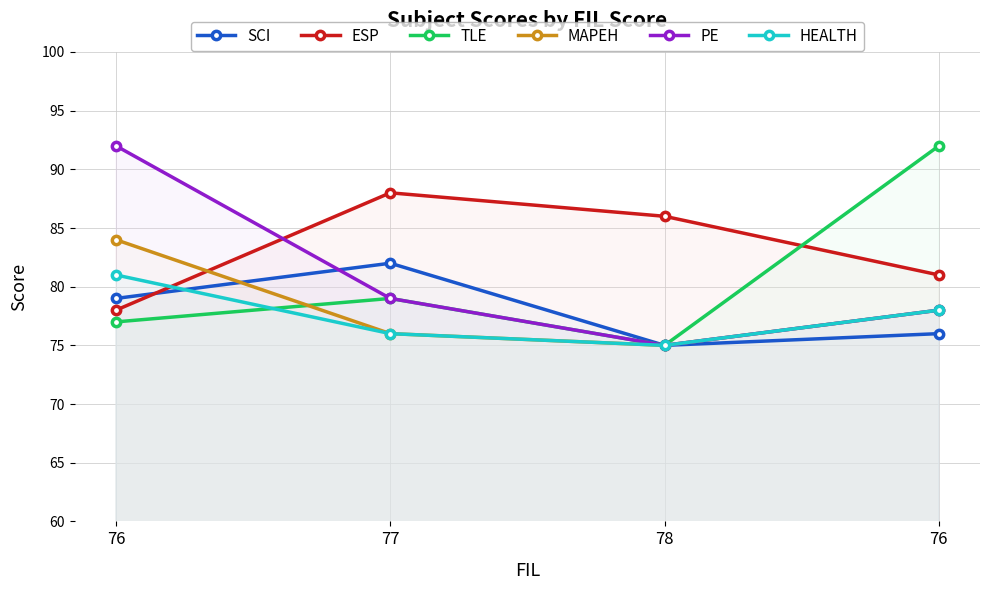

What value does the PE series have at 76, to the nearest 5?

80